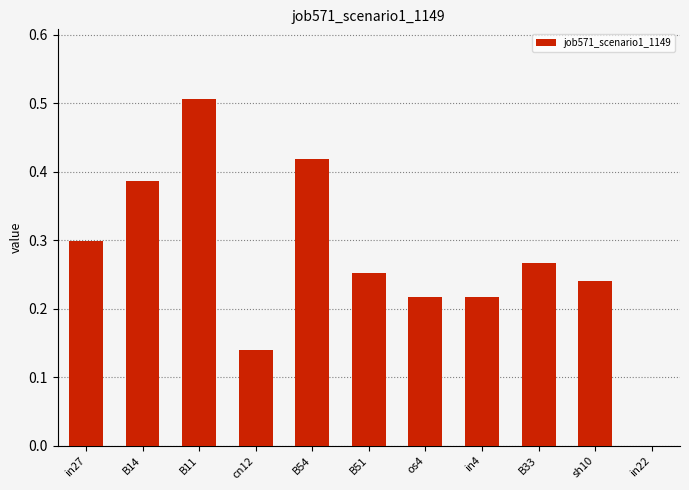

The chart shows a value of 0.3 at os4. True or false?

False